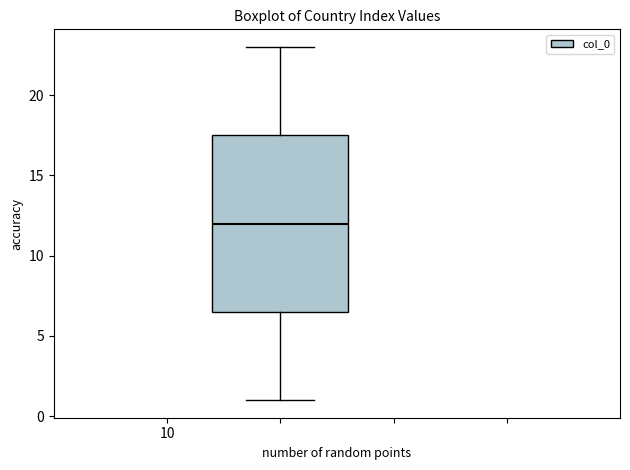

Read this box plot against the y-axis: the position of the median line, the range covered by the box, and the ends of both whiskers. The values are not printed on the chart, so give them approximately, as read against the axis.

median 12.0, box 6.5 to 17.5, whiskers 1.0 to 23.0